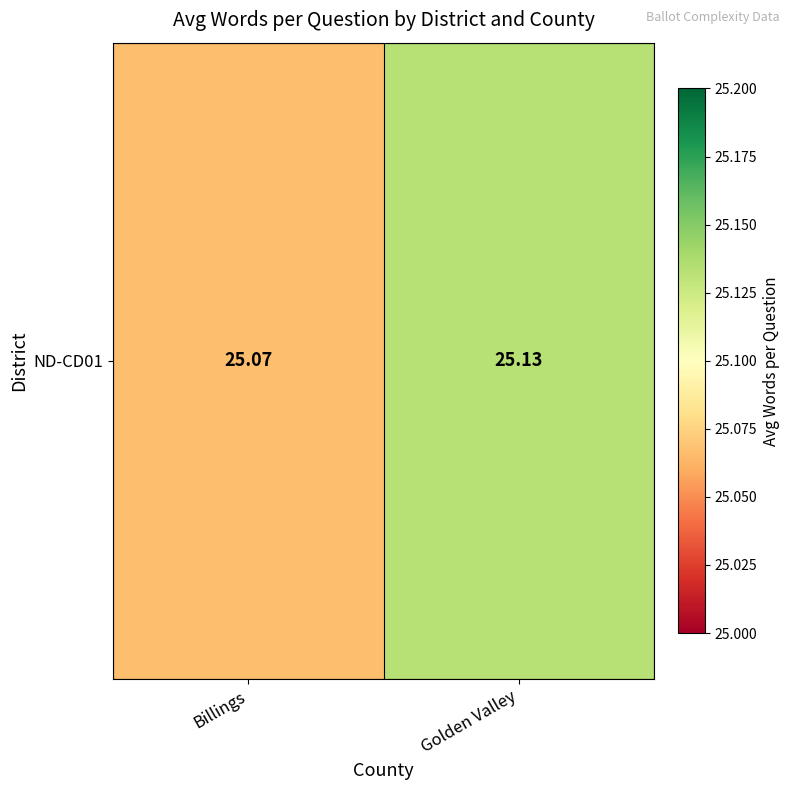

Rank the categories by value from lowest to highest.

Billings, Golden Valley